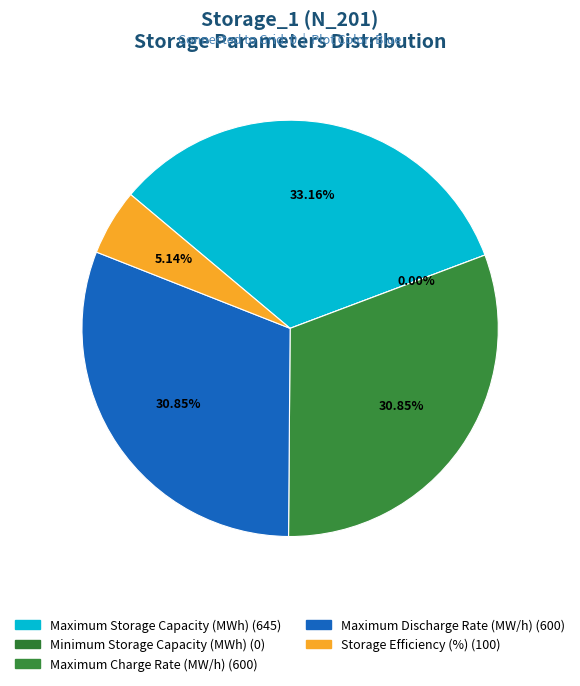

To the nearest percent, what is the difference between the Maximum Charge Rate (MW/h) and Minimum Storage Capacity (MWh) slice percentages?

31%